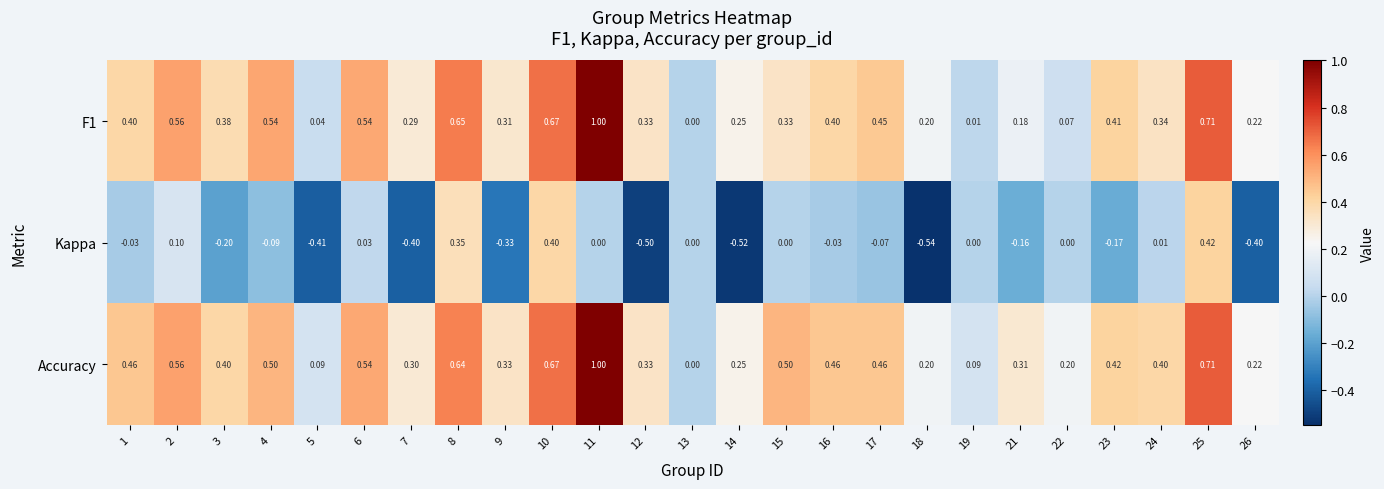

What is the smallest value displayed?

-0.5